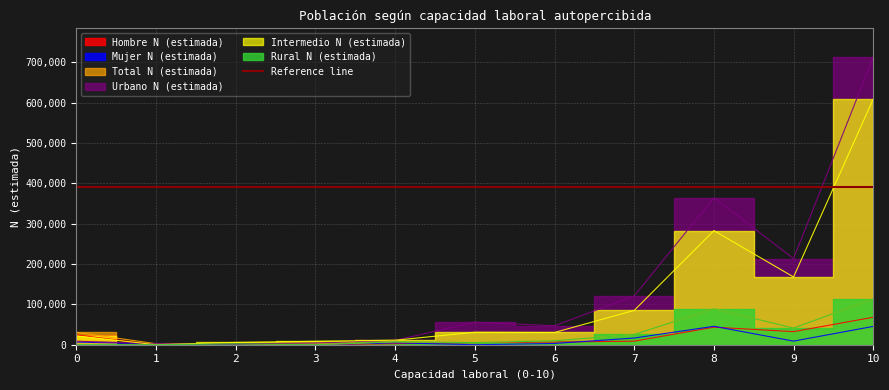

What are all the series names shown in the legend?

Hombre N (estimada), Mujer N (estimada), Total N (estimada), Urbano N (estimada), Intermedio N (estimada), Rural N (estimada)